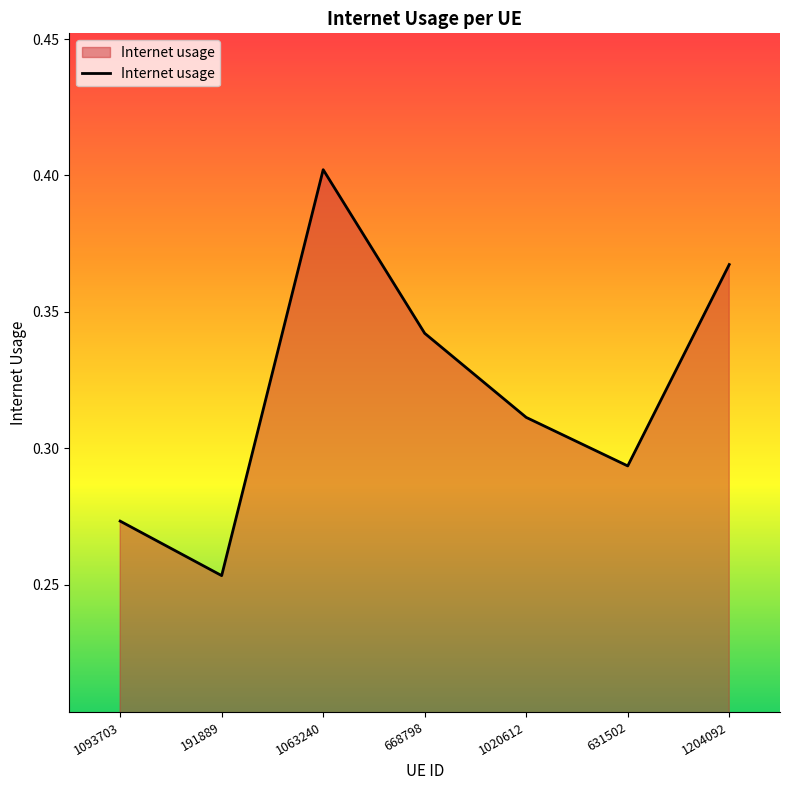

What is the sum of the values at 1204092 and 668798?

0.7